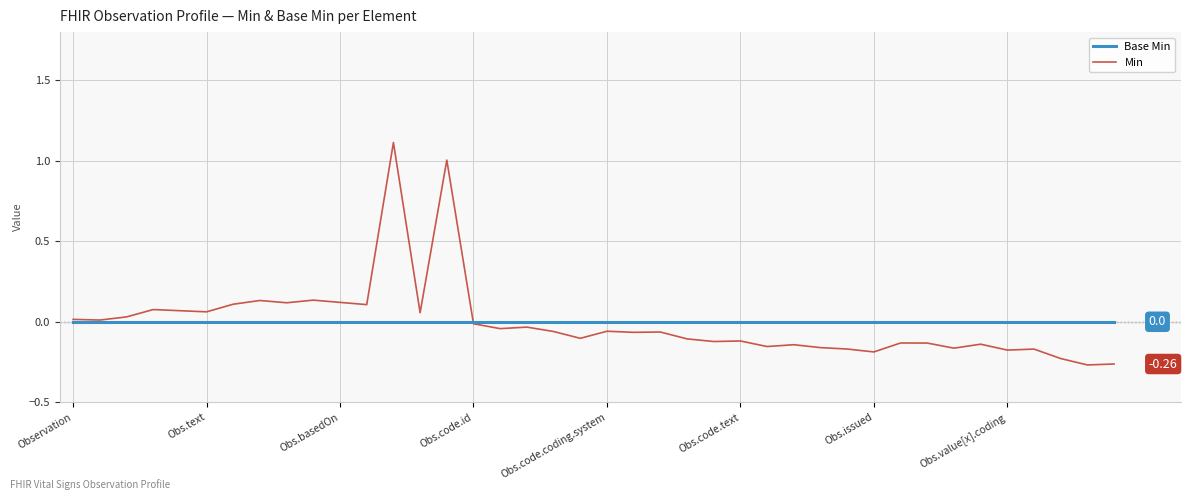

List the series in order of their peak value, lowest first.

Base Min, Min